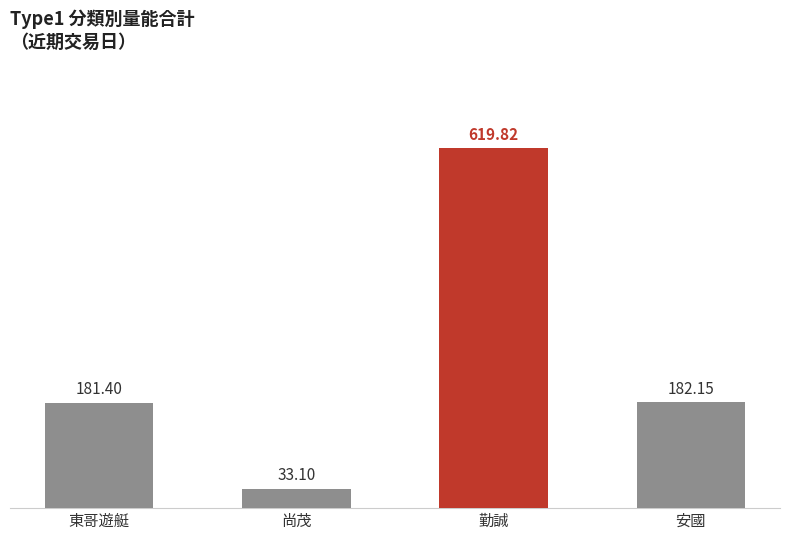

Count the number of categories in the chart.

4